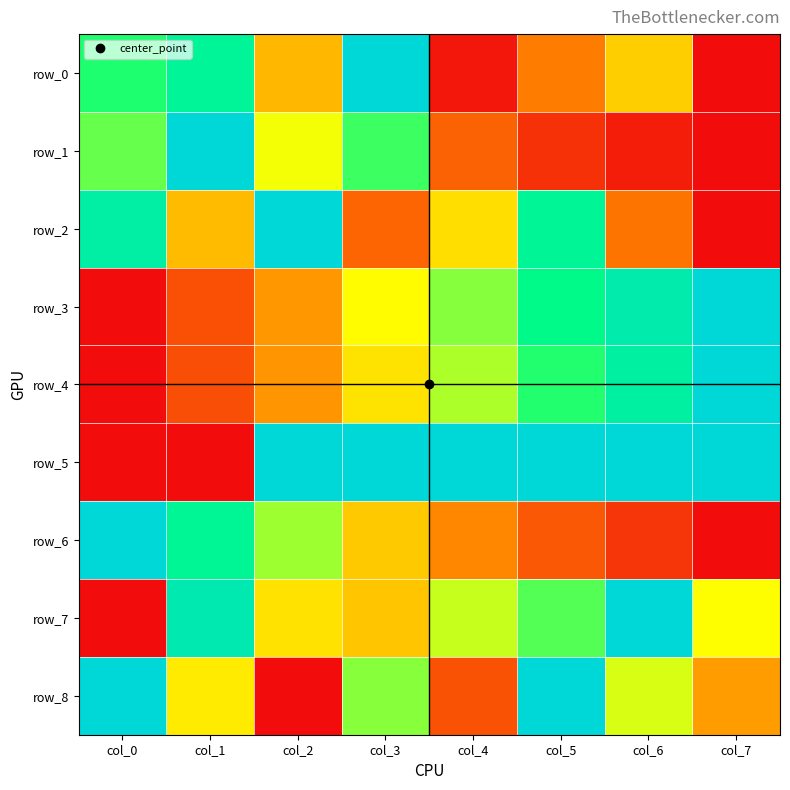

At which label does row_5 reach its peak?

col_7